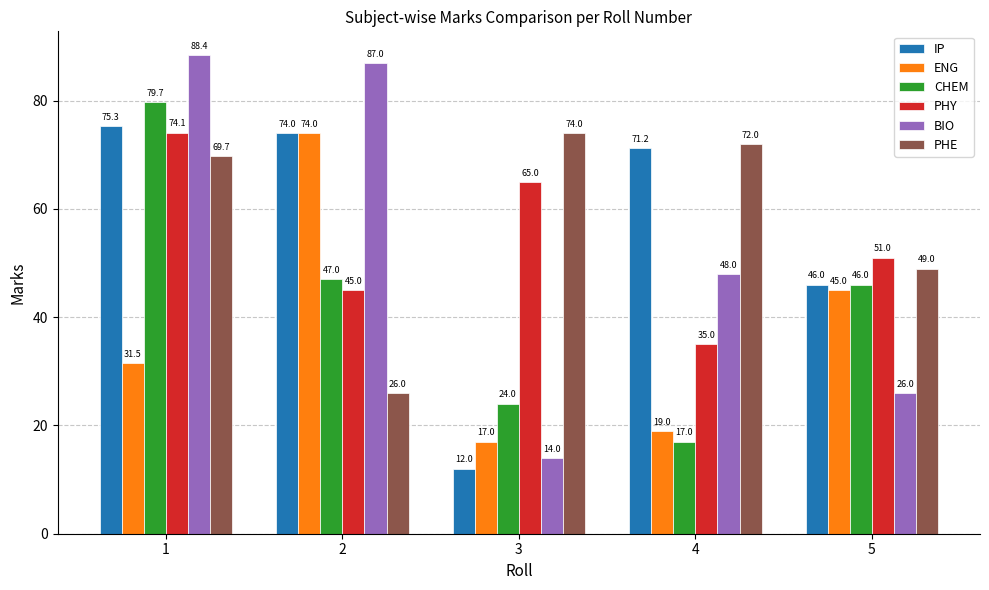

At which label does BIO first exceed 48?

1